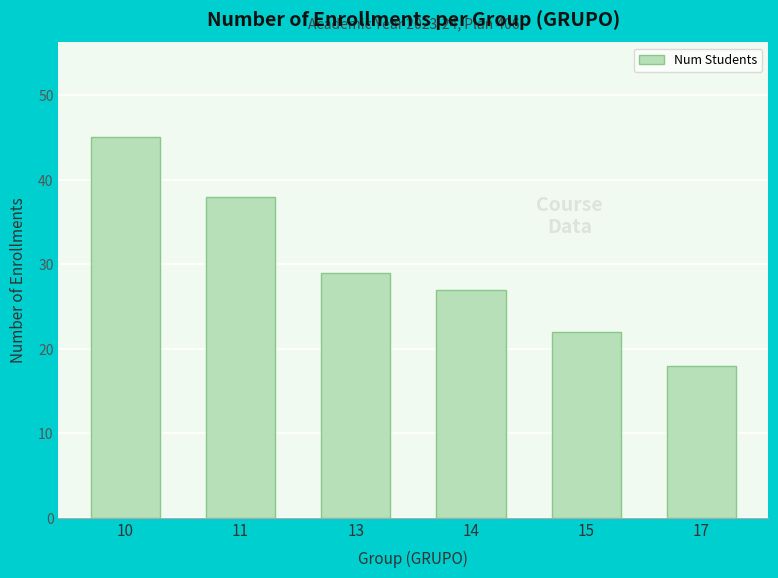

Rank the categories by value from lowest to highest.

17, 15, 14, 13, 11, 10